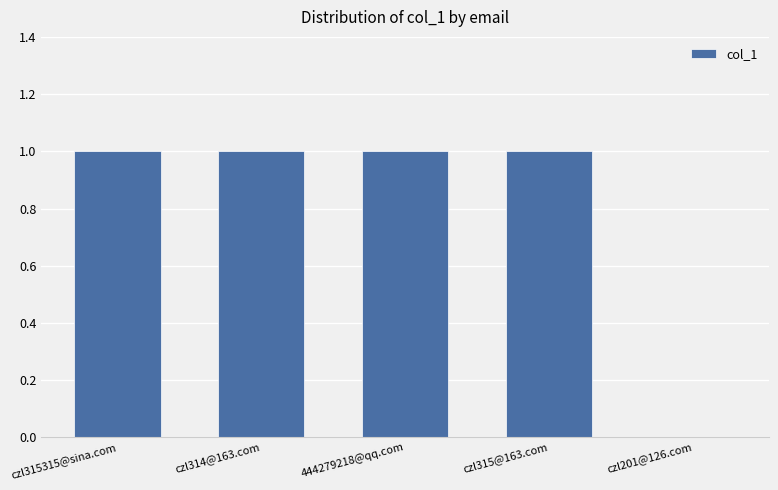

What is the sum of all values?

4